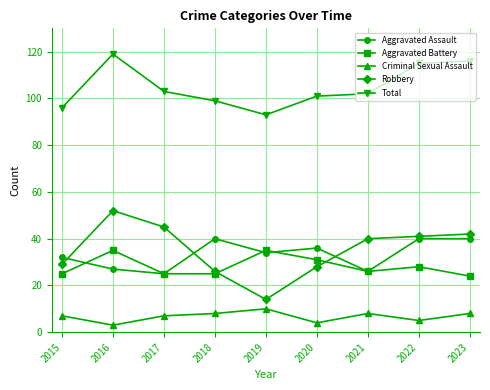

Which series has the widest spread of values?

Robbery